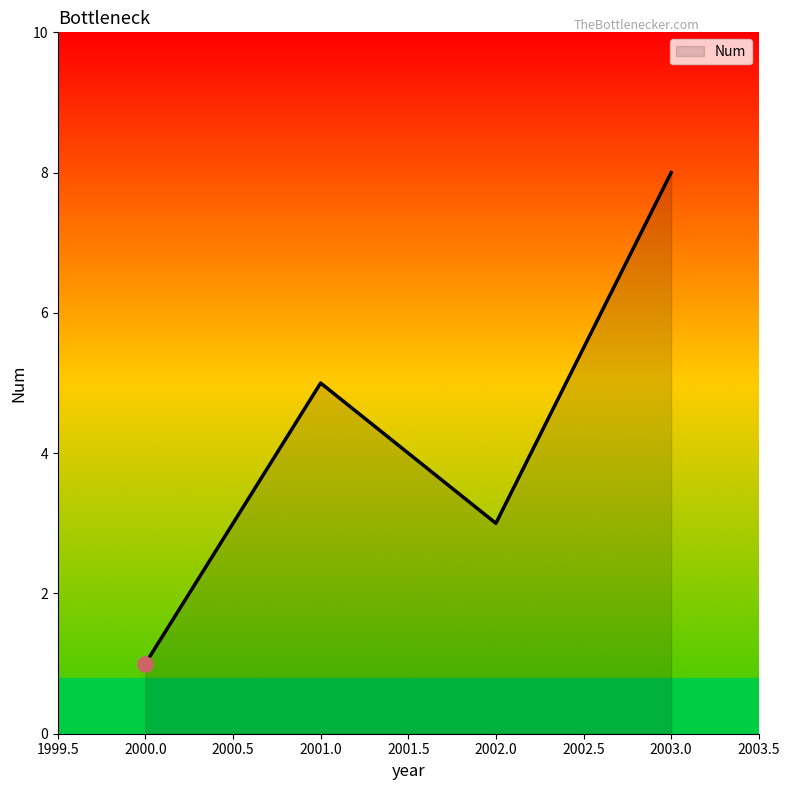

Which has a higher value, 2001.0 or 2000.0?

2001.0